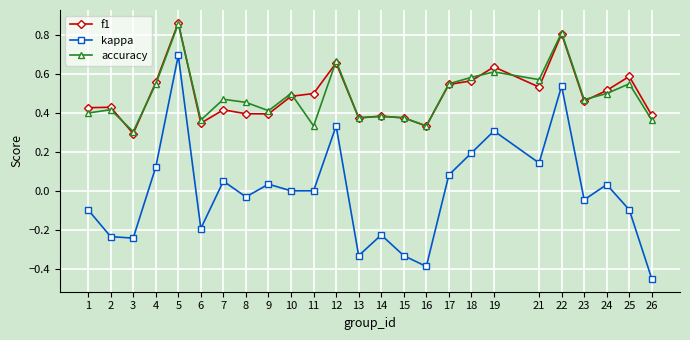

How many lines are shown in the chart?

3